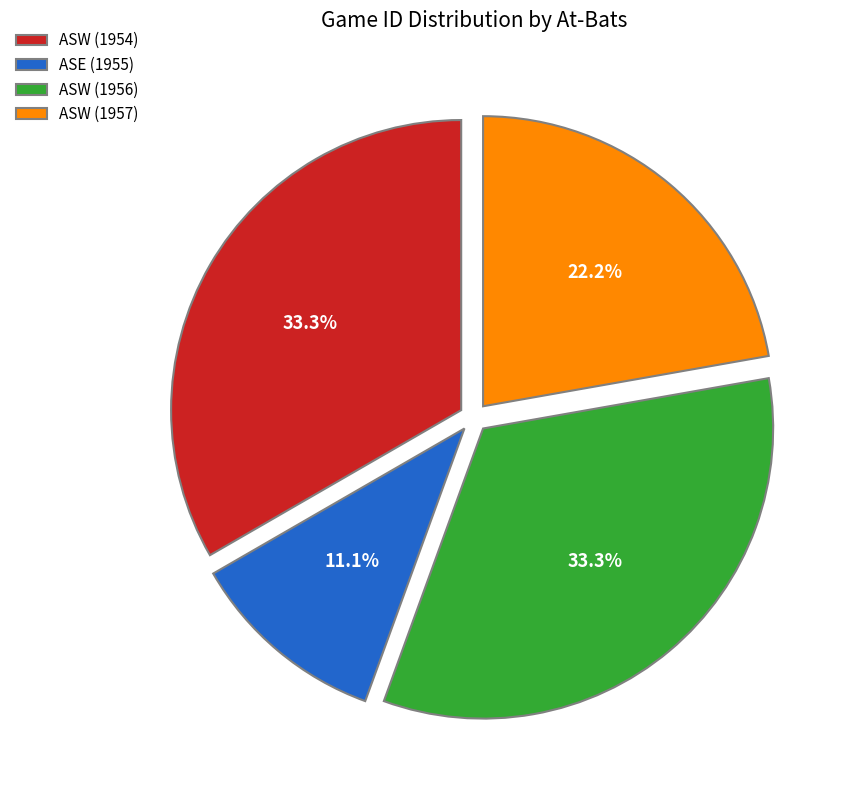

Which slice is the smallest?

ASE (1955)